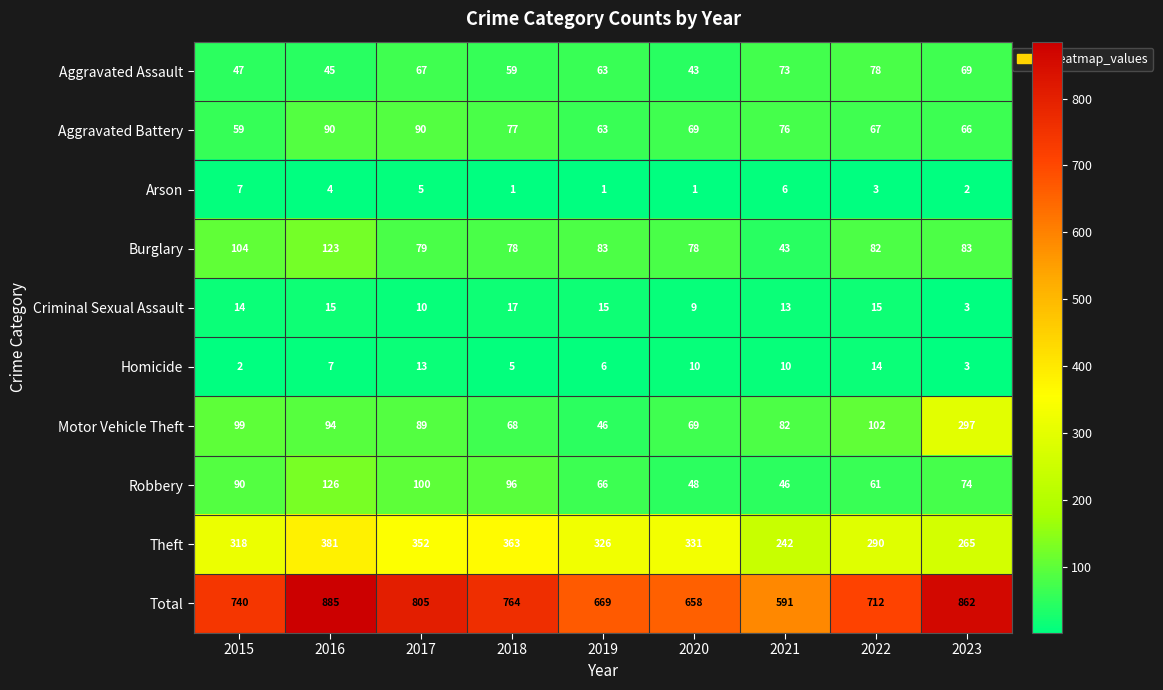

What is the difference between the second highest and minimum values in the Total series?

271